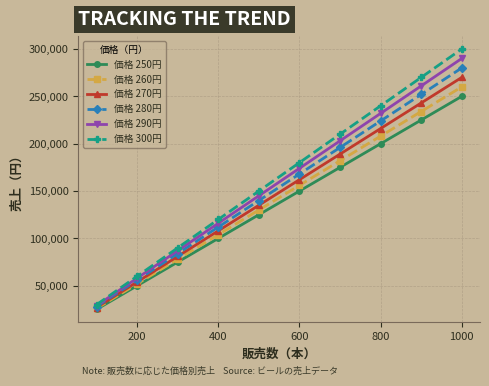

How many values in the 価格 300円 series are below 180000?

5